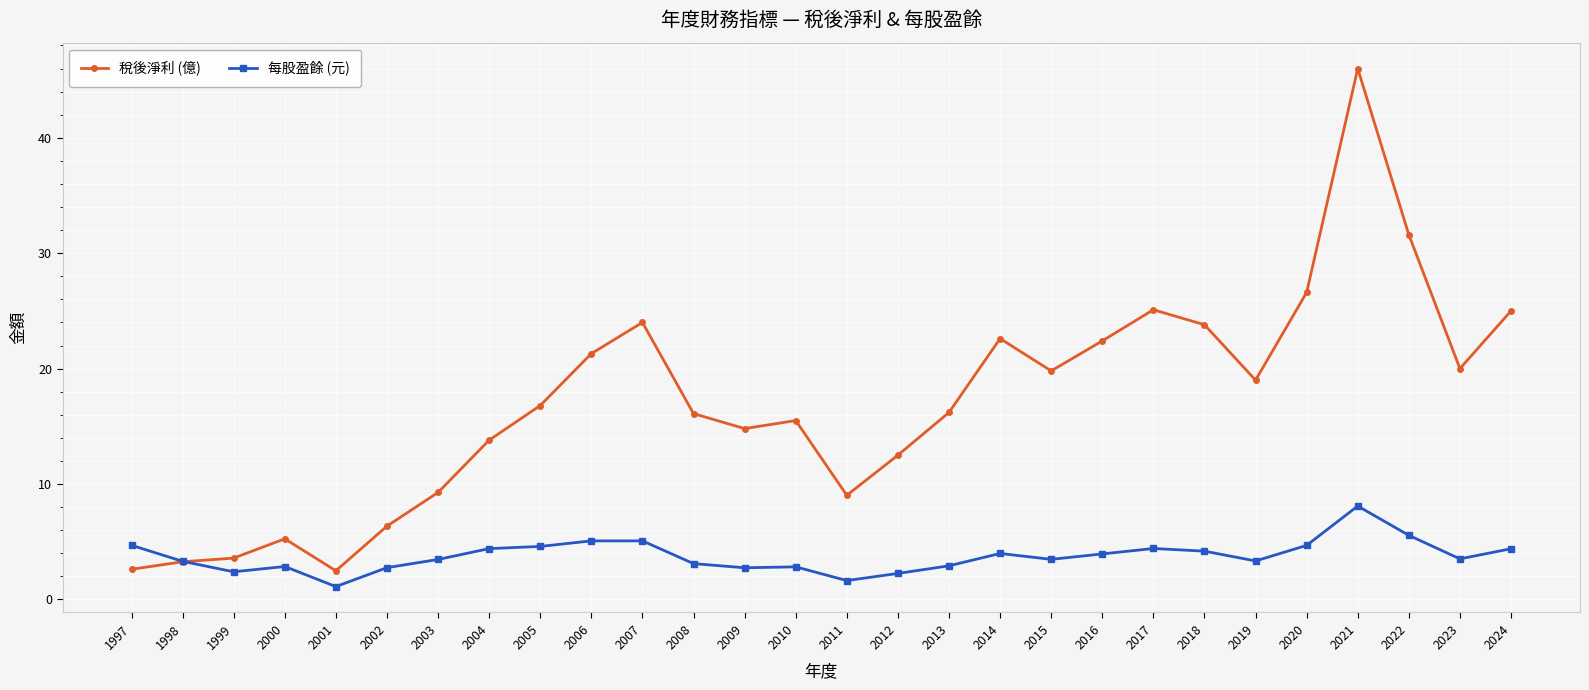

Is it true that 每股盈餘 (元) equals 4.6 at 2005?

True